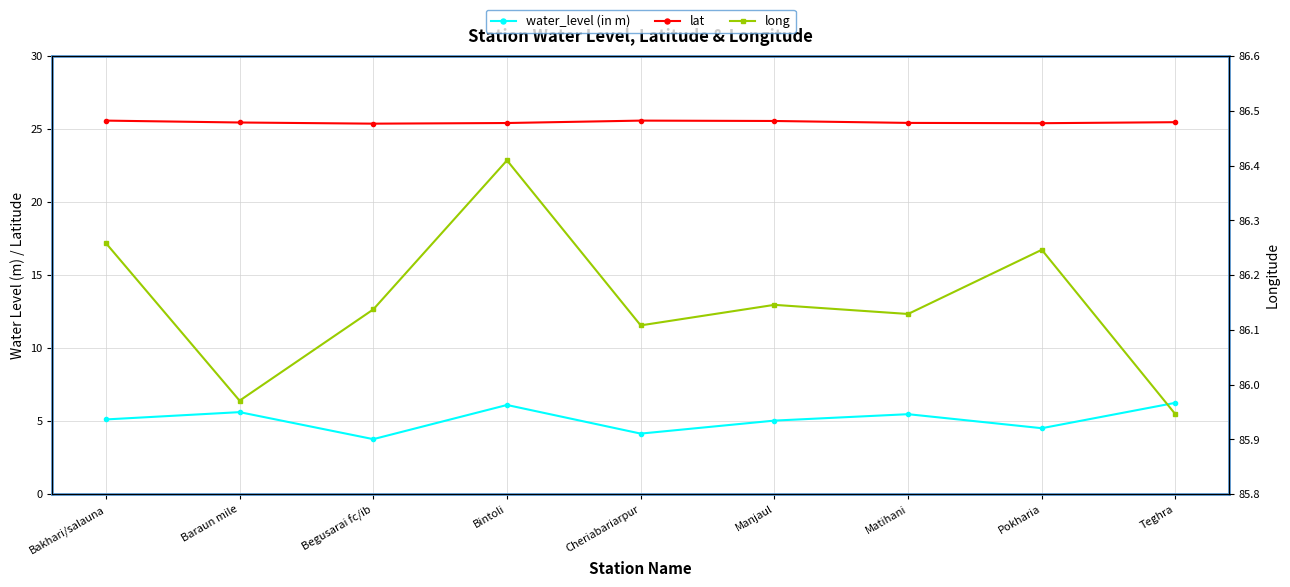

List the series in order of their overall mean, highest first.

long, lat, water_level (in m)